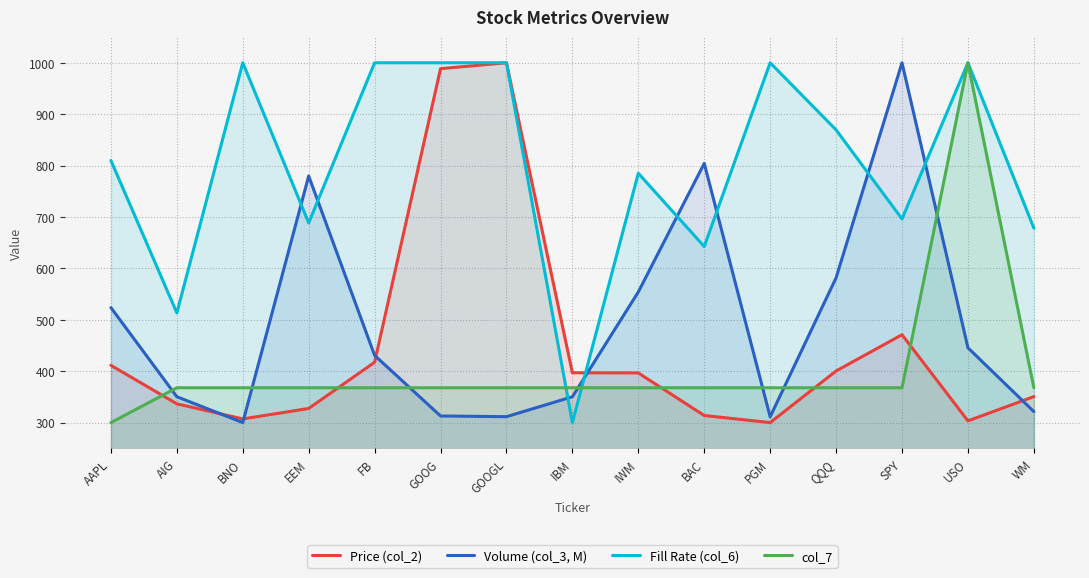

How many data points in Fill Rate (col_6) are above 809?

8